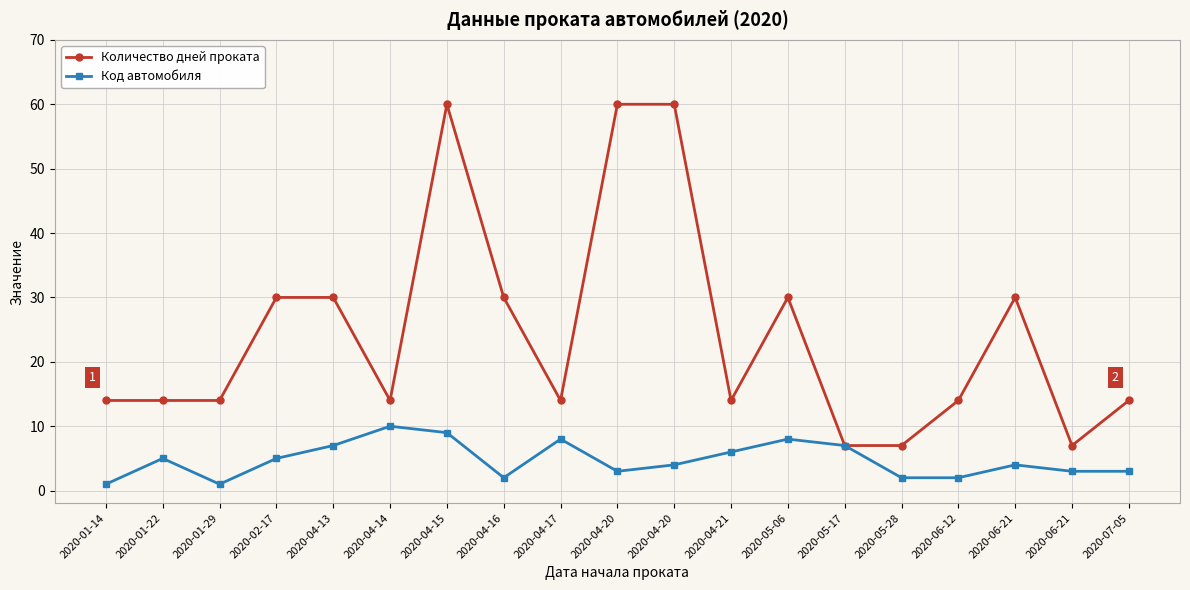

Does the chart have visible grid lines?

Yes